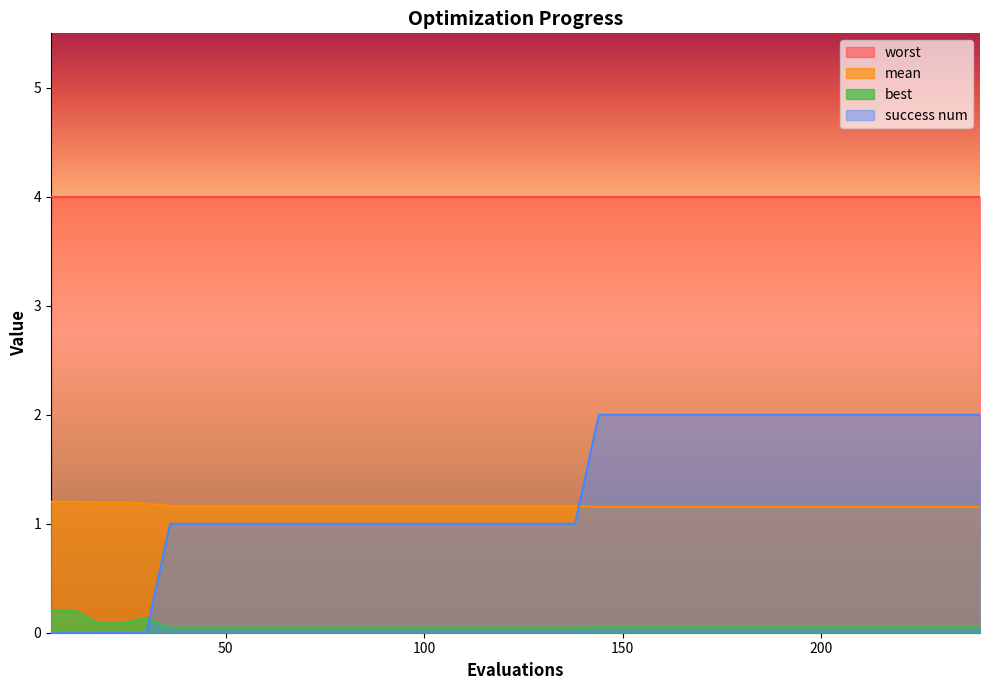

What is the difference between the maximum and minimum values in the success num series?

2.0